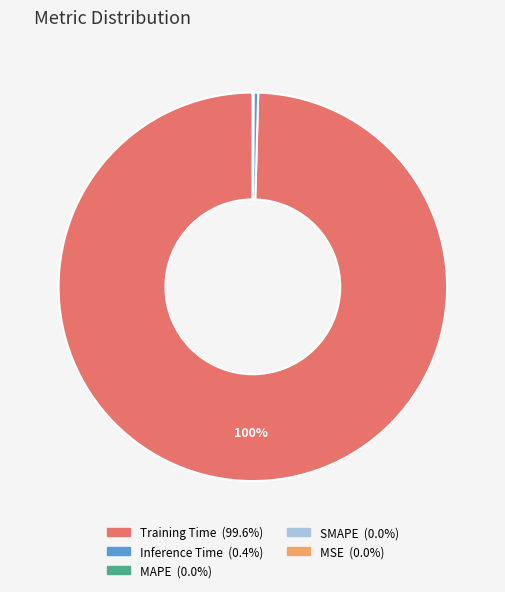

Does Training Time account for over 50% of the chart?

Yes